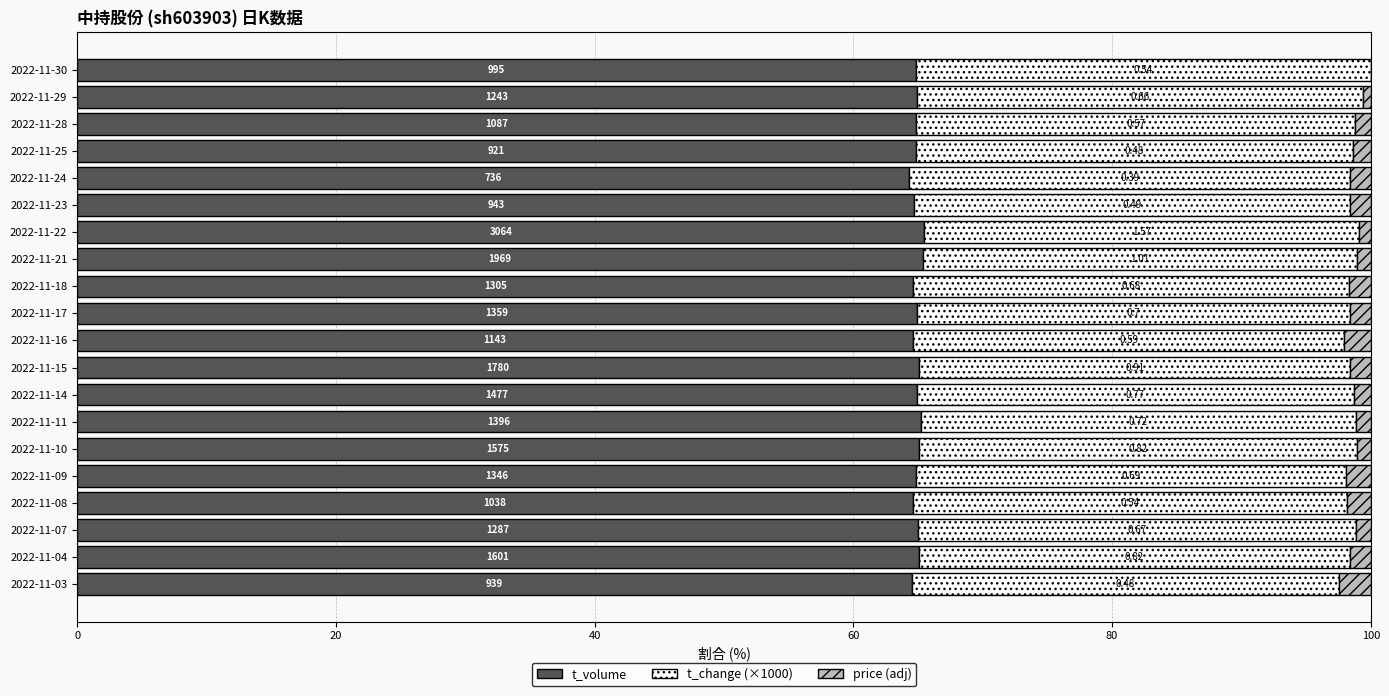

What is the difference between the second highest and second lowest values in the t_volume series?

0.9